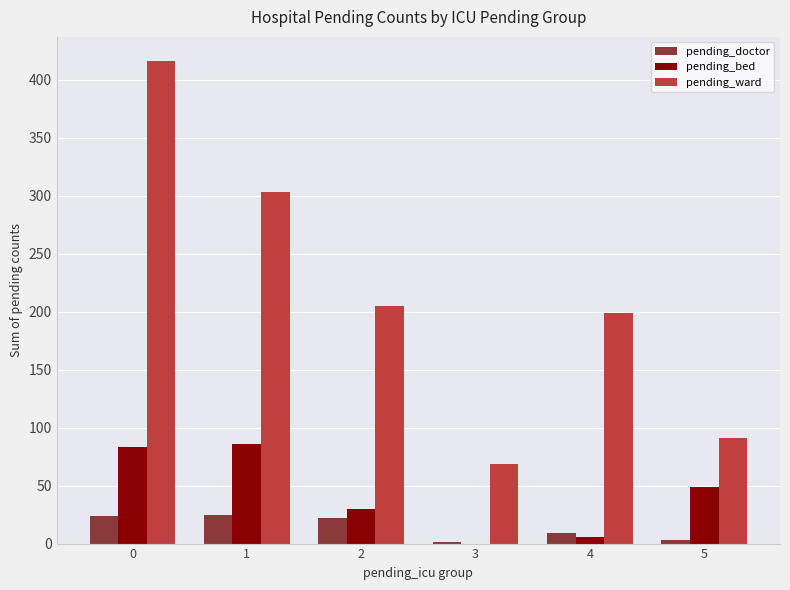

What is the maximum value for pending_ward?

416